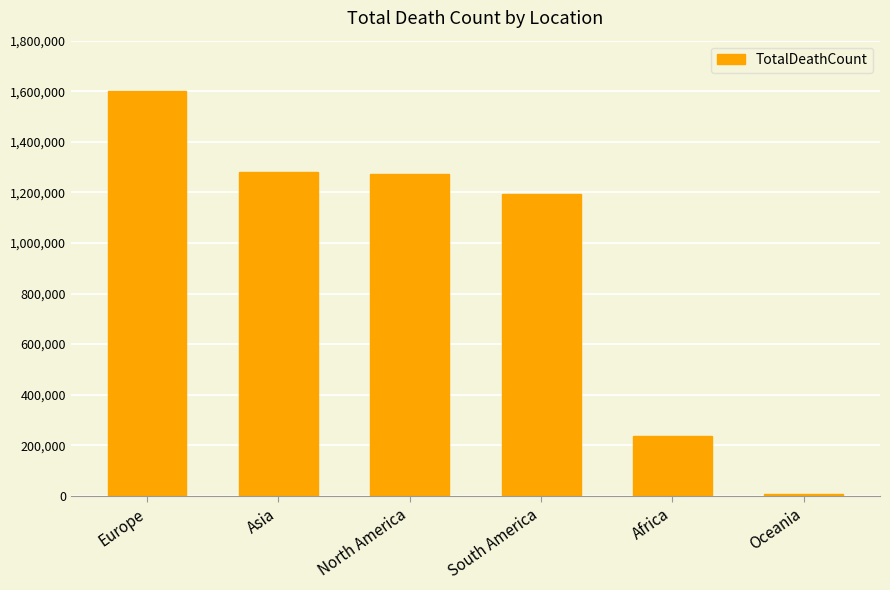

Where is the data nearest to the value 803948?

South America